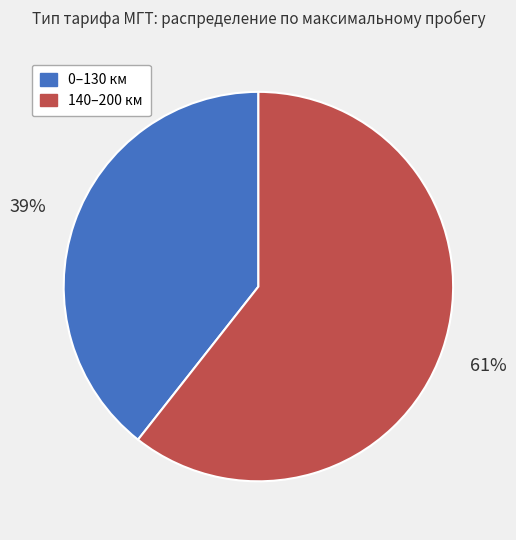

The 0–130 км slice represents 24% of the pie. True or false?

False